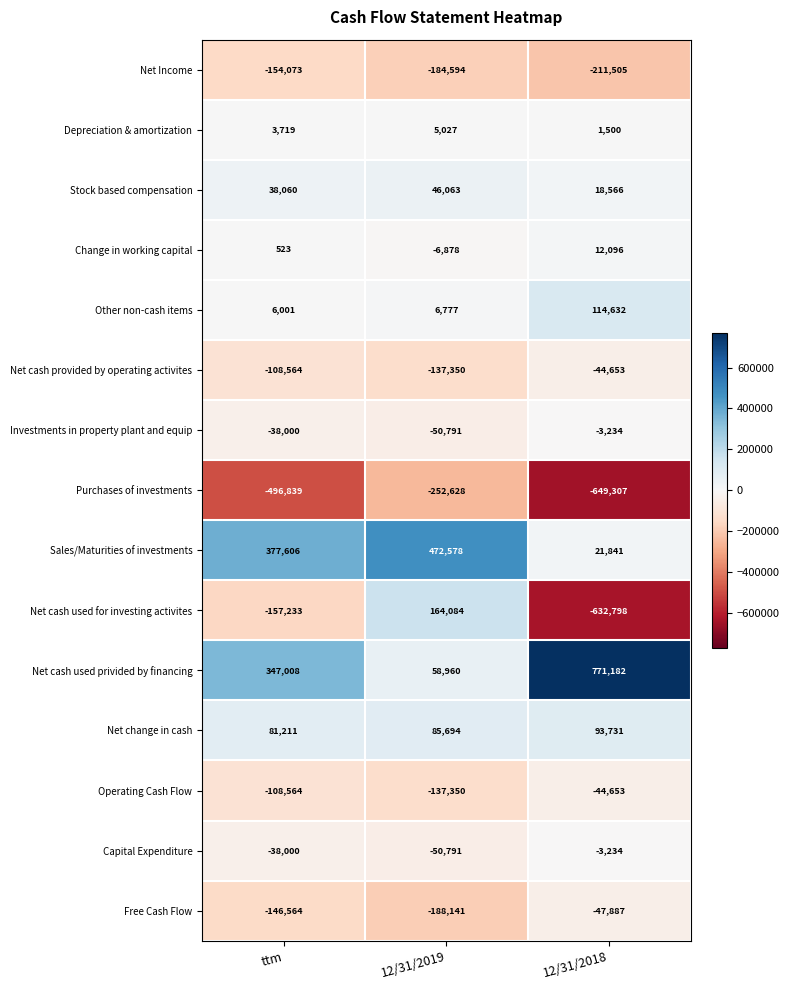

How many series are shown in this chart?

15